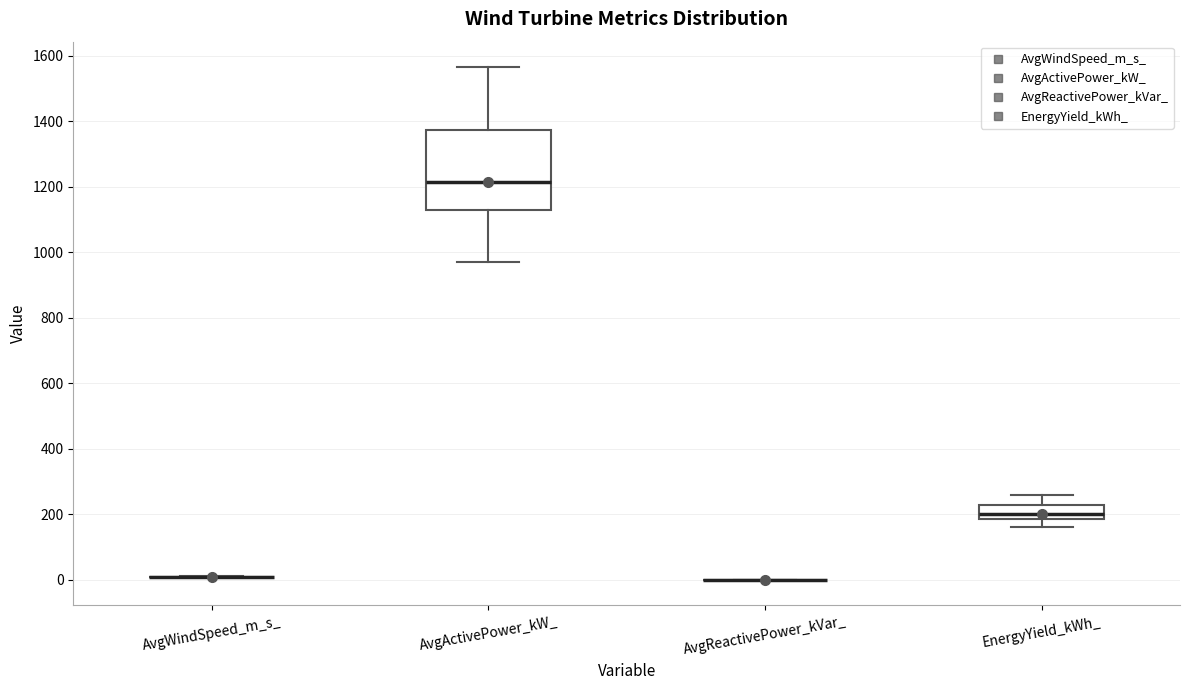

Which box is the tallest, from its lower edge to its upper edge?

AvgActivePower_kW_